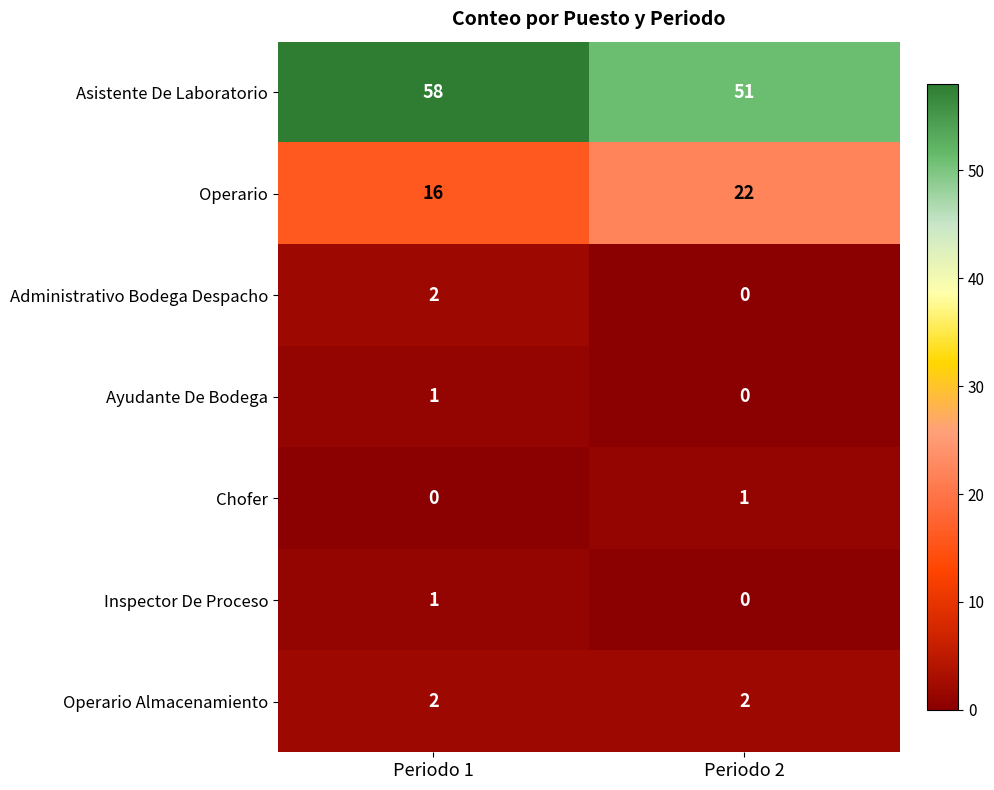

What is the difference between the Asistente De Laboratorio values at Periodo 1 and Periodo 2?

7